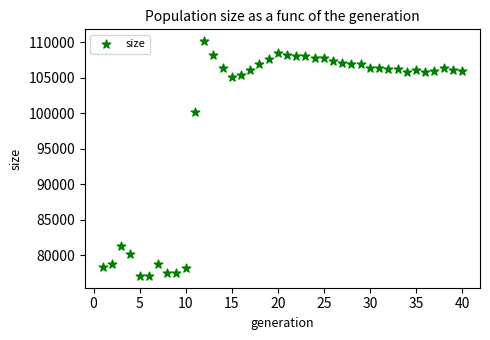

What is the range of X values (max minus min)?

39